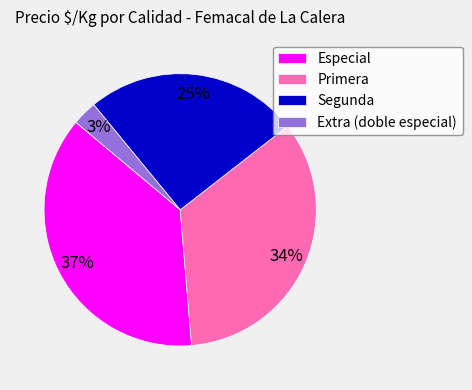

Rank the categories by value from lowest to highest.

Extra (doble especial), Segunda, Primera, Especial